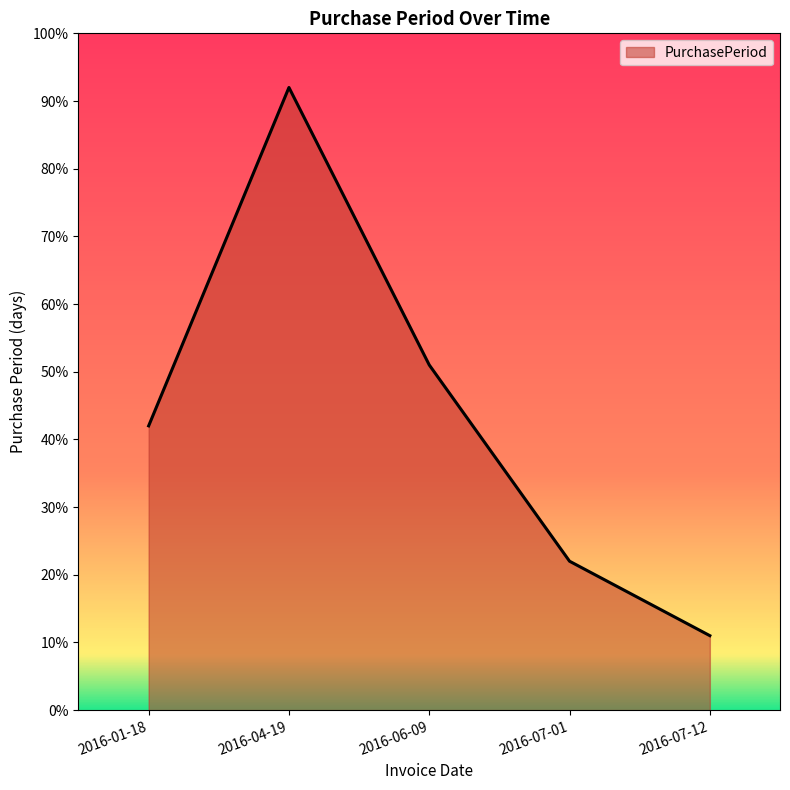

True or false: there are more than 1 points higher than both neighbors.

False